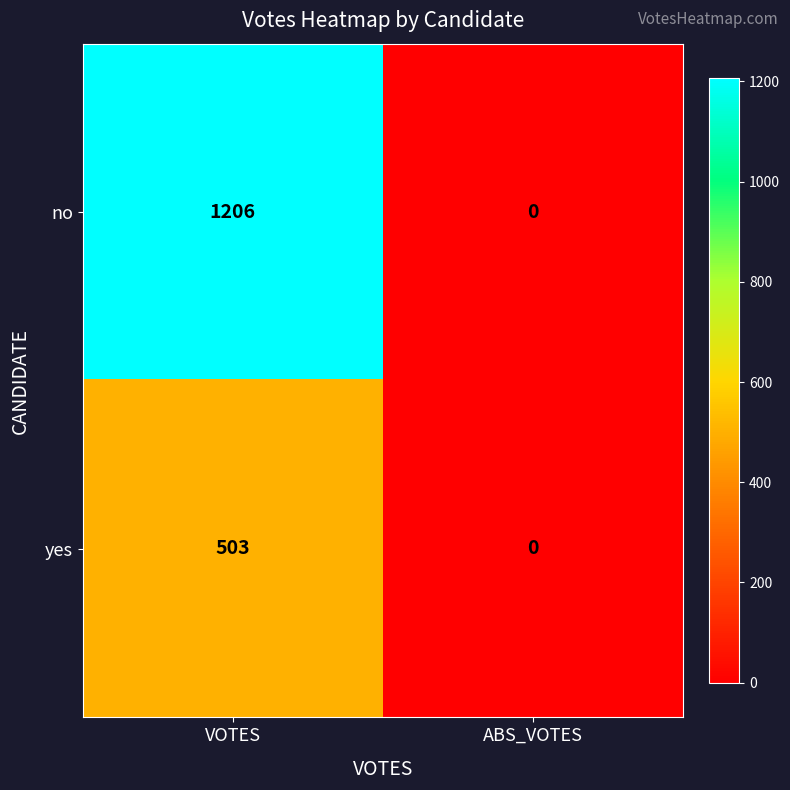

The value of no at ABS_VOTES is 835. True or false?

False